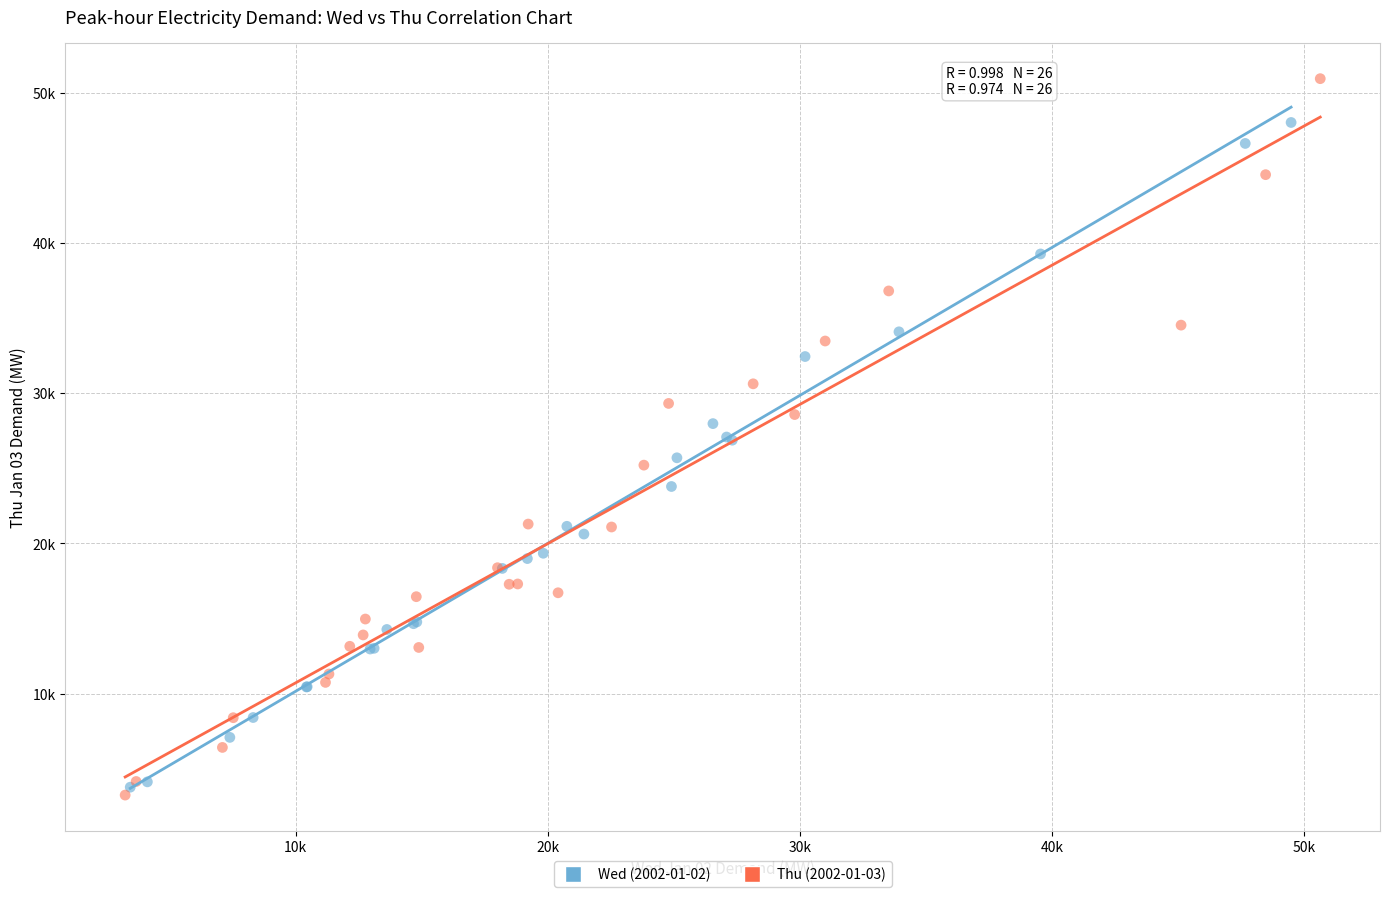

Which series has the widest spread of Y values?

Thu (2002-01-03)